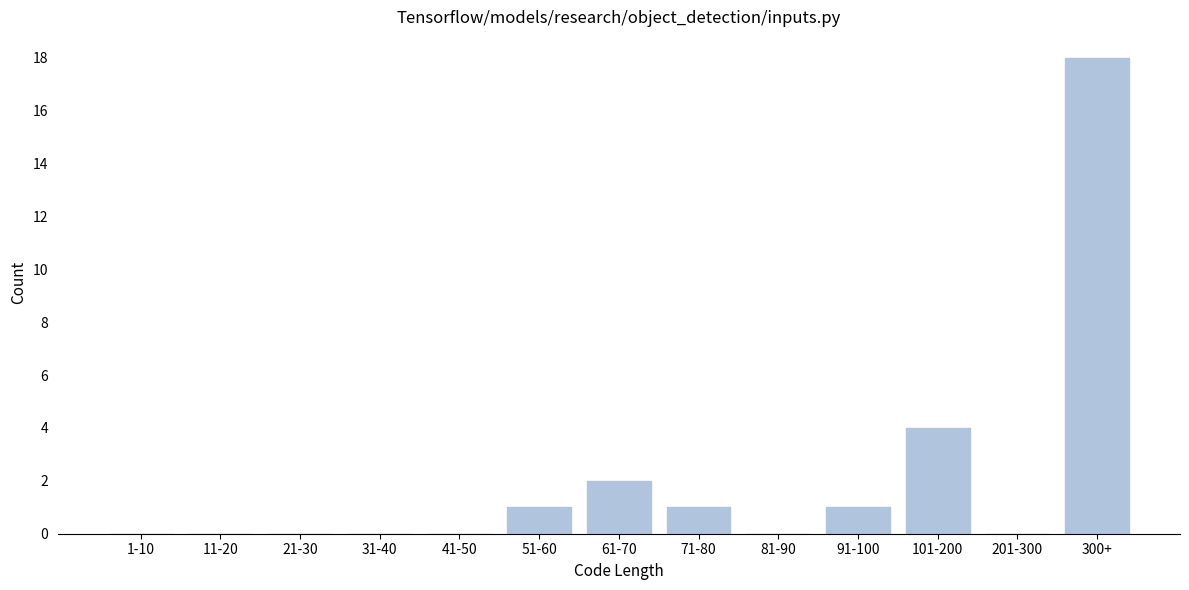

Reading left to right, list all the values displayed in this chart.

1-10=0	11-20=0	21-30=0	31-40=0	41-50=0	51-60=1	61-70=2	71-80=1	81-90=0	91-100=1	101-200=4	201-300=0	300+=18